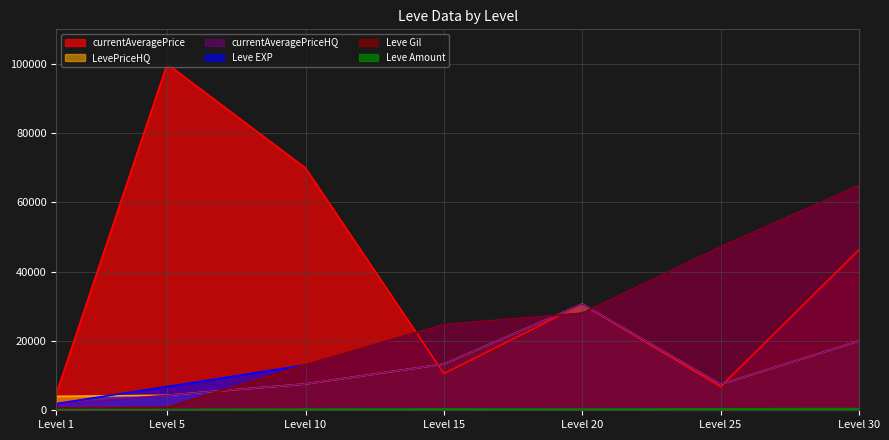

The currentAveragePrice series shows 20039 at Level 20. True or false?

False